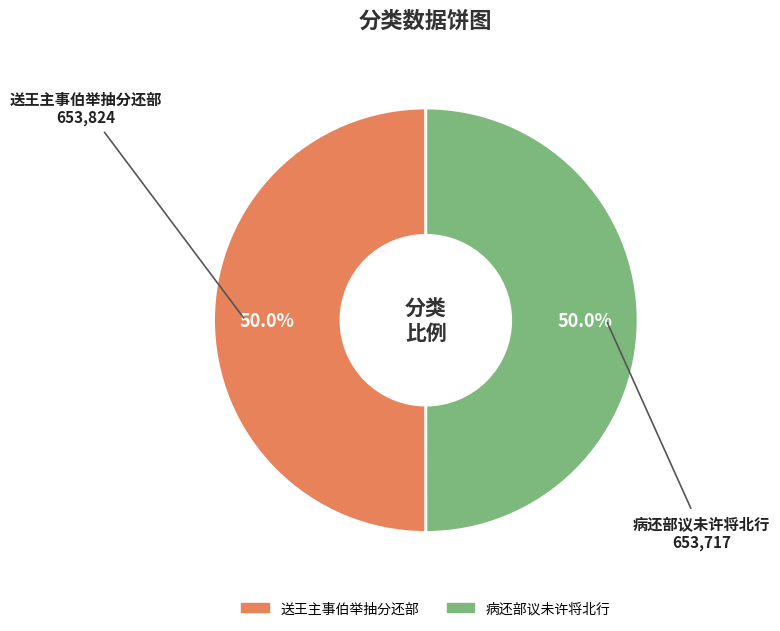

What is the ratio of the value at 病还部议未许将北行 to the value at 送王主事伯举抽分还部?

1.0